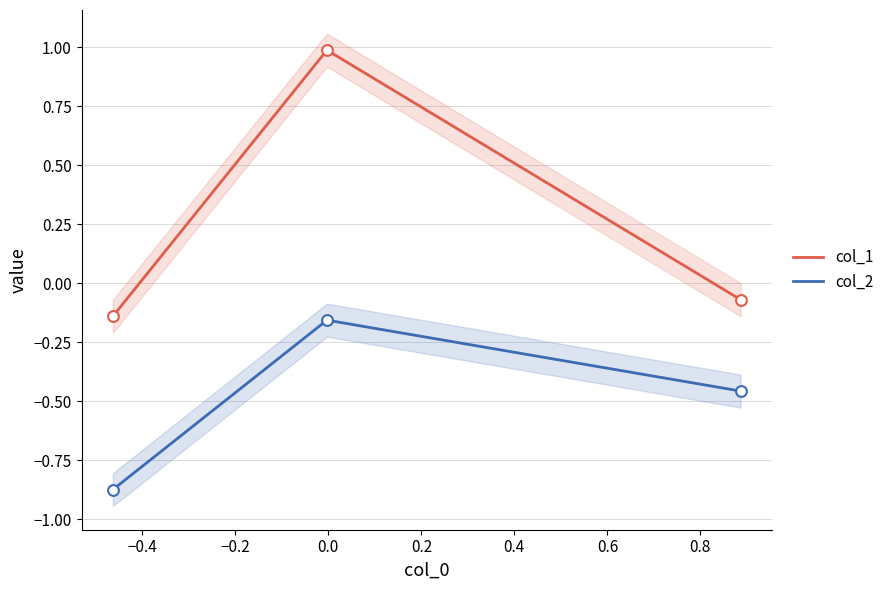

At how many categories does at least one series exceed 0?

1